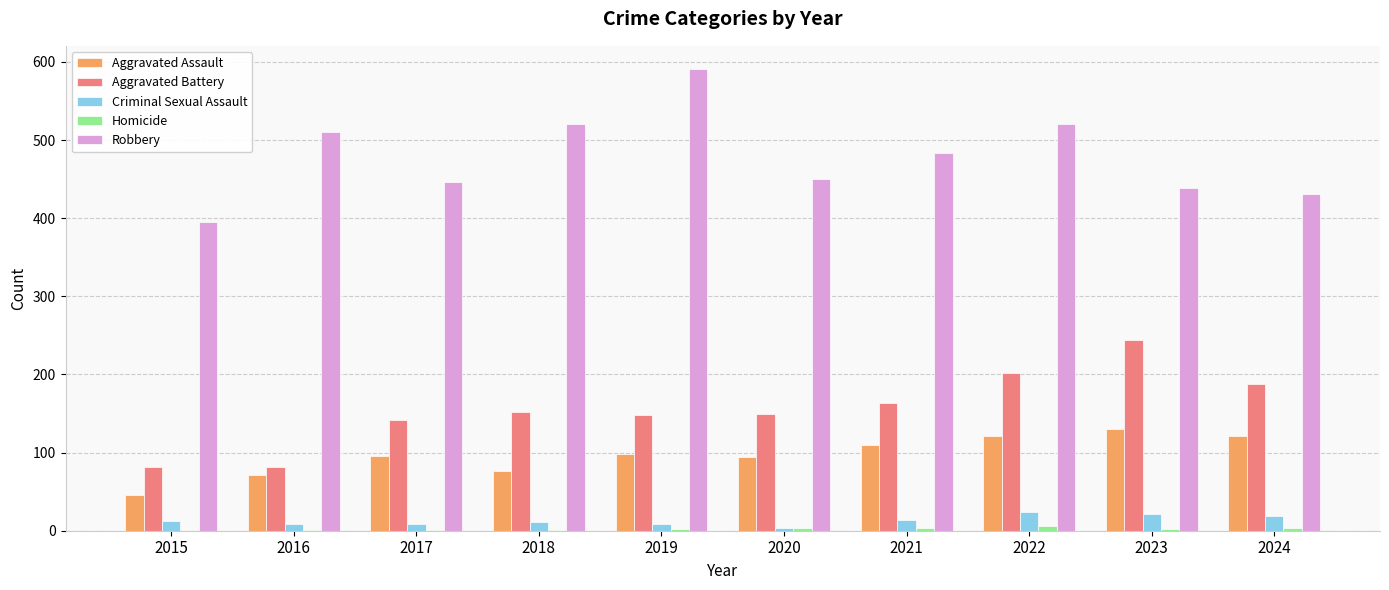

Which series changed the most between 2019 and 2023?

Robbery